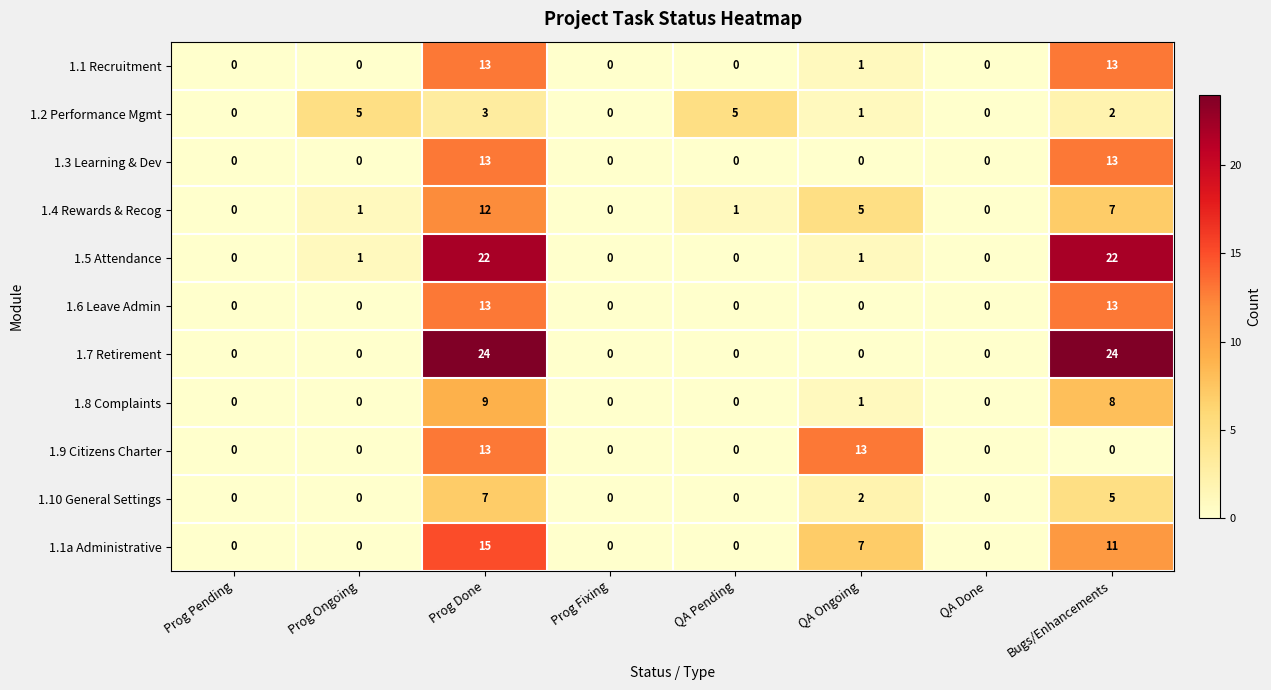

What is the difference between the second highest and minimum values in the 1.2 Performance Mgmt series?

5